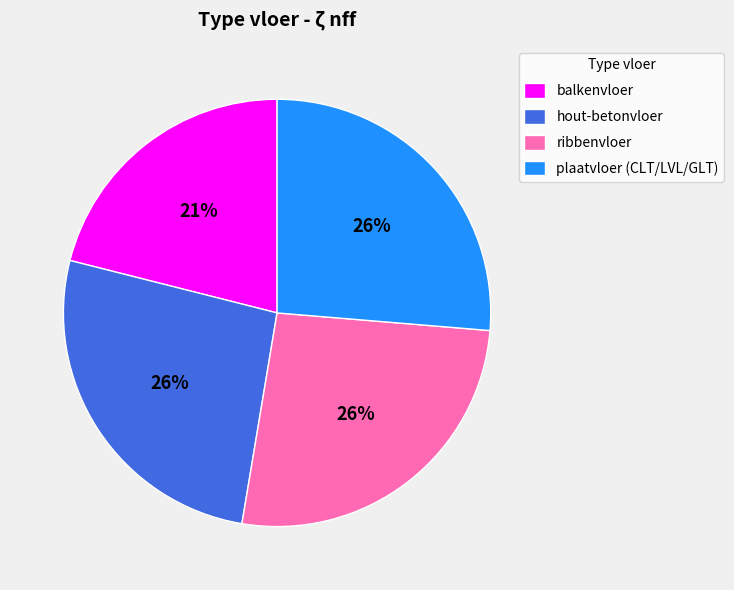

How many segments does this pie chart have?

4